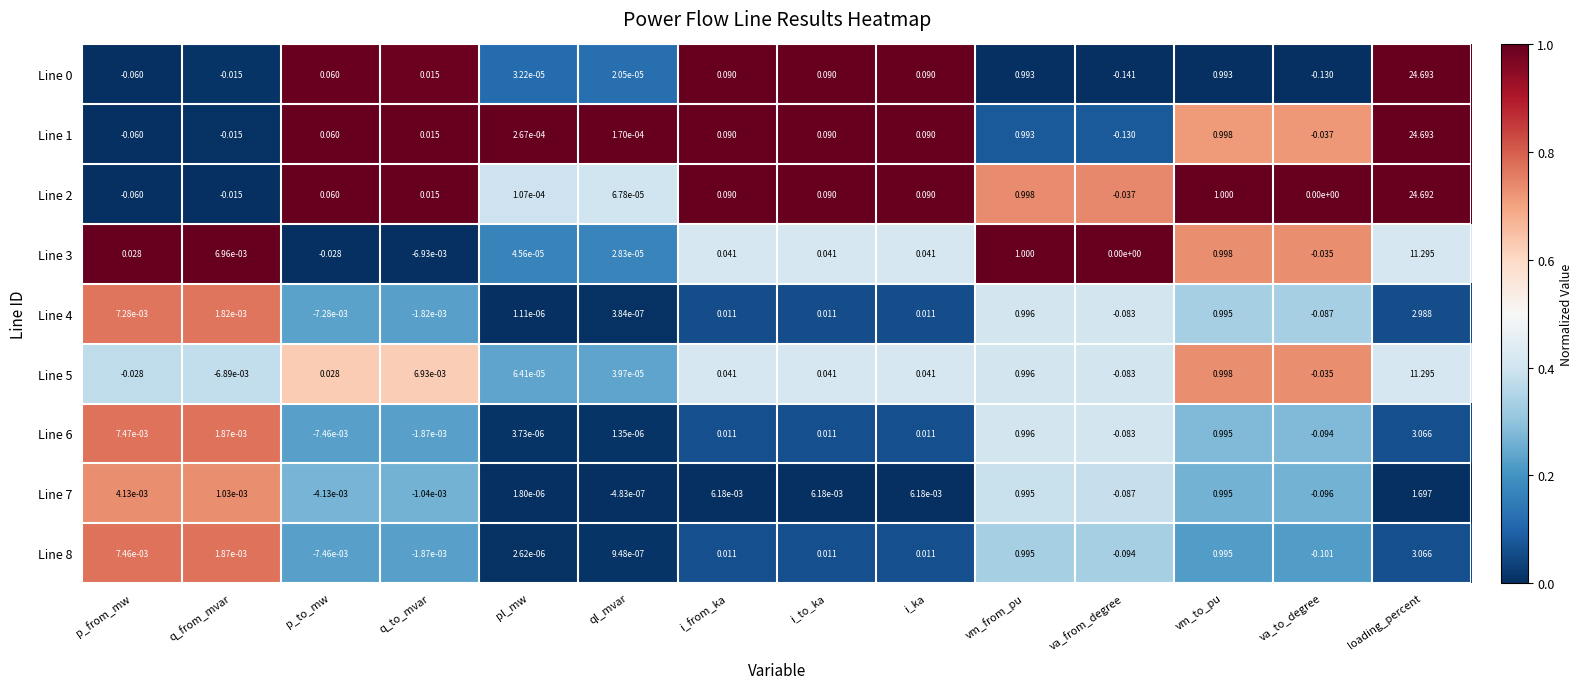

What is the maximum value shown in the chart?

24.7